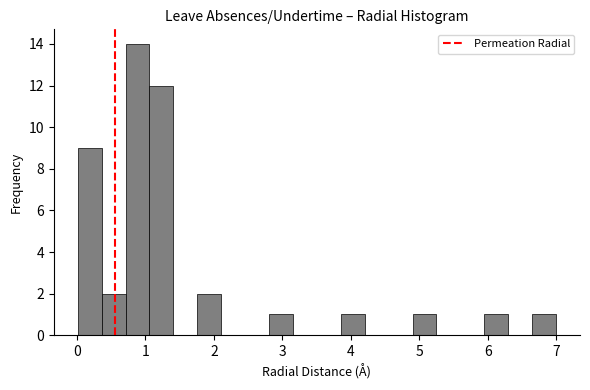

Around what value on the x-axis is the tallest bar? Give the approximate position of its centre, as read against the axis.

0.9